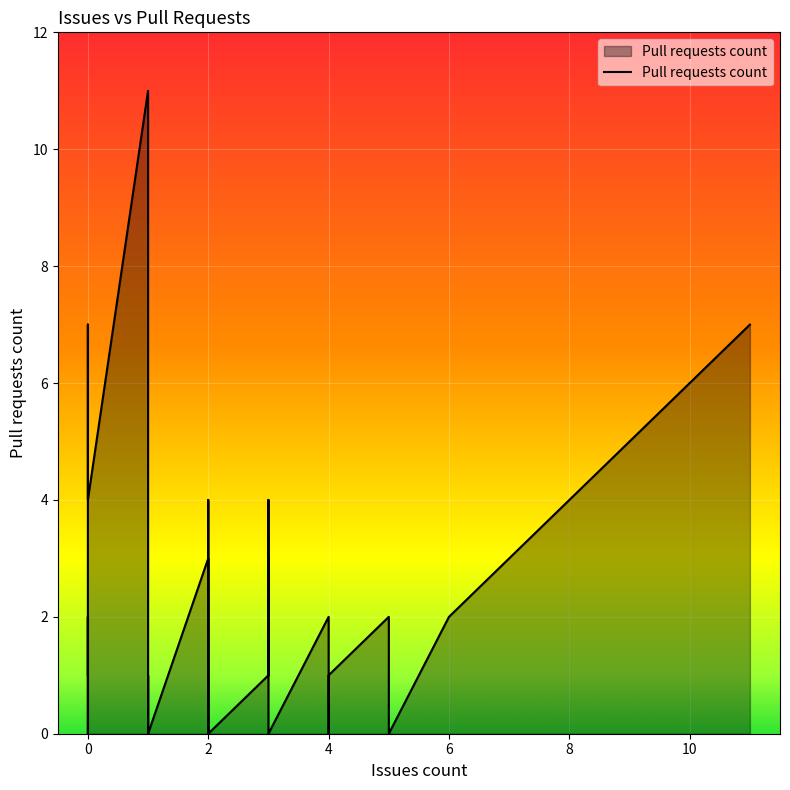

The value at 10 is -5. True or false?

False